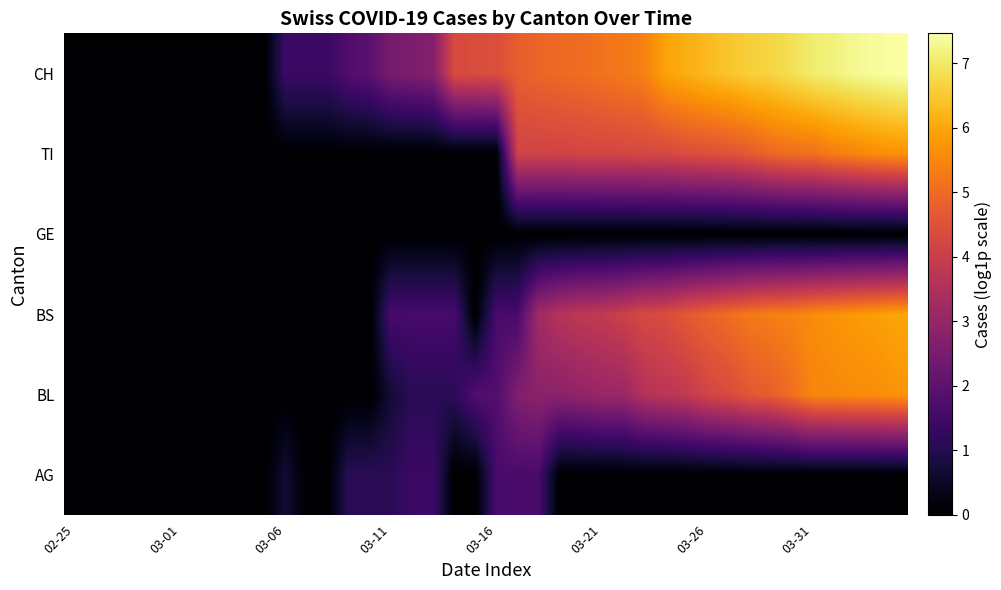

Which series has the largest total across all categories?

CH